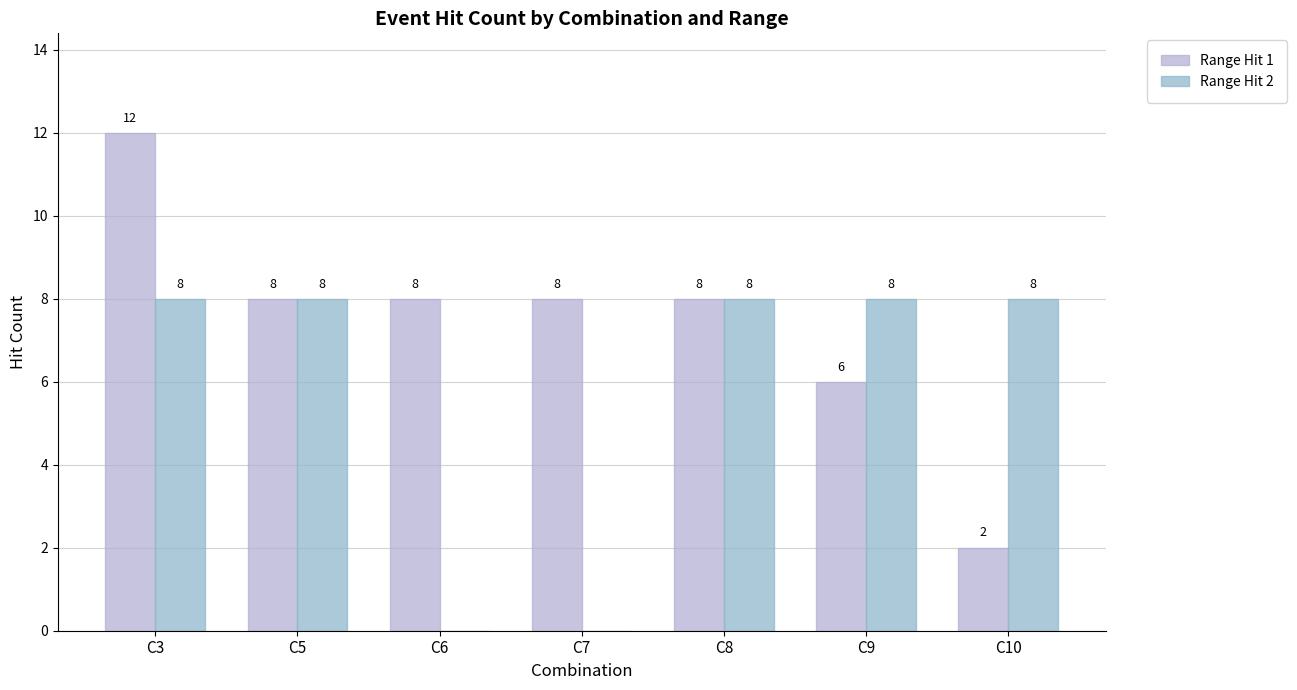

Reading right to left, what are all the values shown in this chart?

Range Hit 1: 2	6	8	8	8	8	12
Range Hit 2: 8	8	8	0	0	8	8